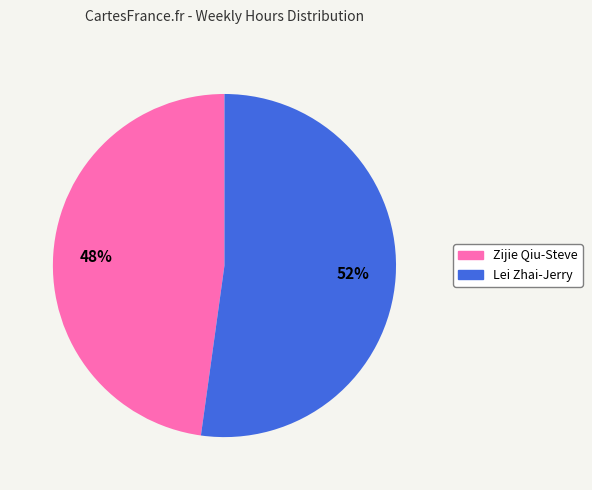

What is the ratio of the value at Lei Zhai-Jerry to the value at Zijie Qiu-Steve?

1.1